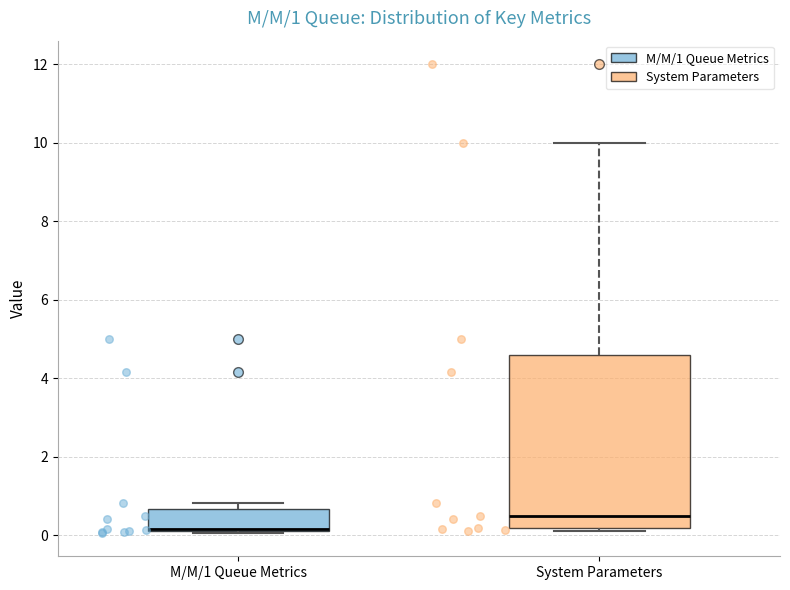

Comparing the boxes themselves (not the whiskers), which one is the tallest?

System Parameters